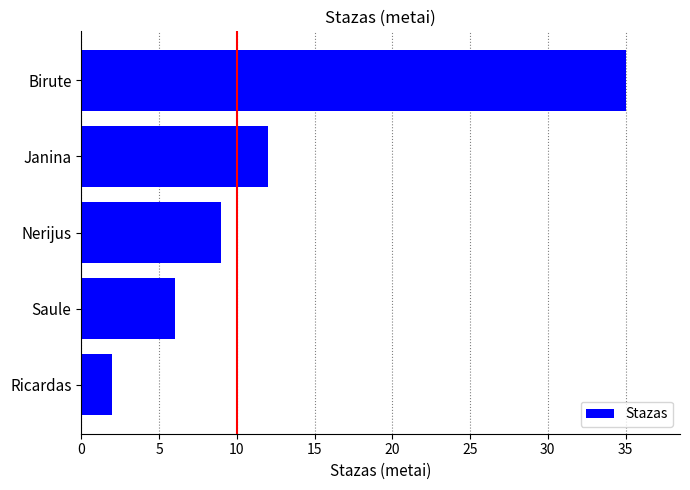

What is the ratio of the value at Birute to the value at Ricardas?

17.5